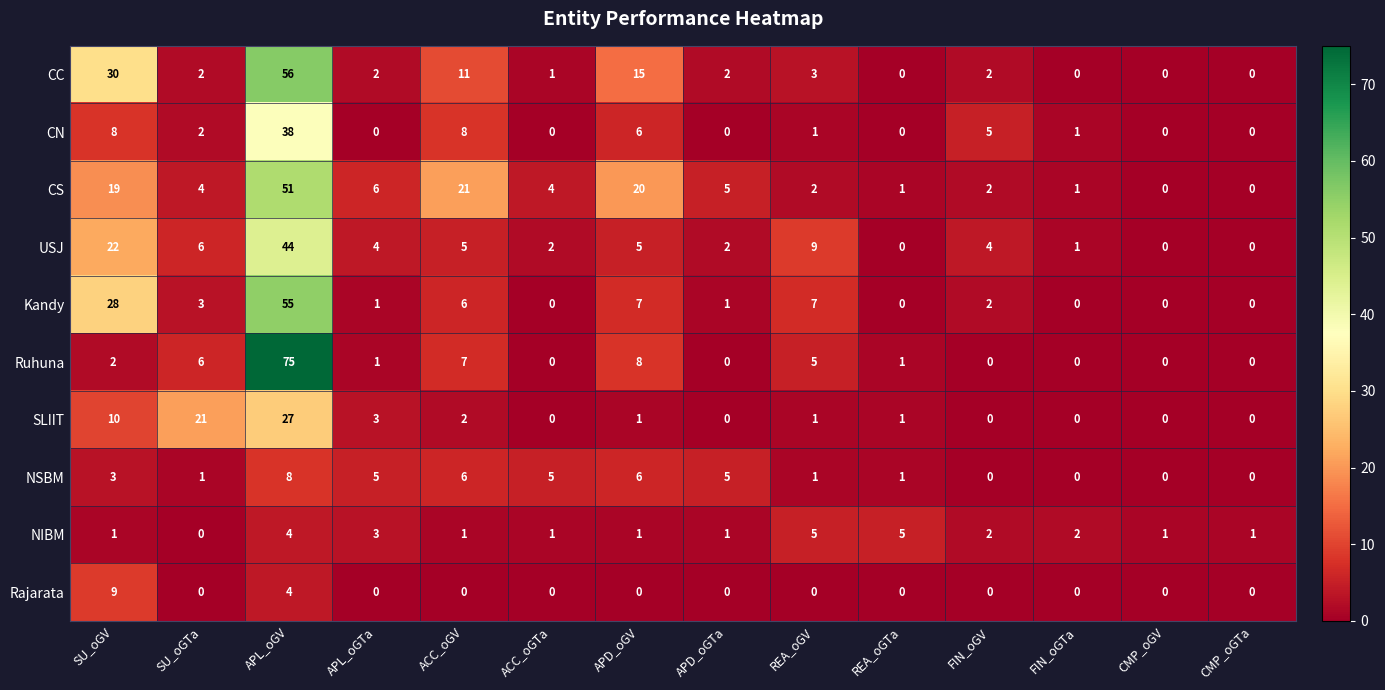

What is the maximum value shown in the chart?

75